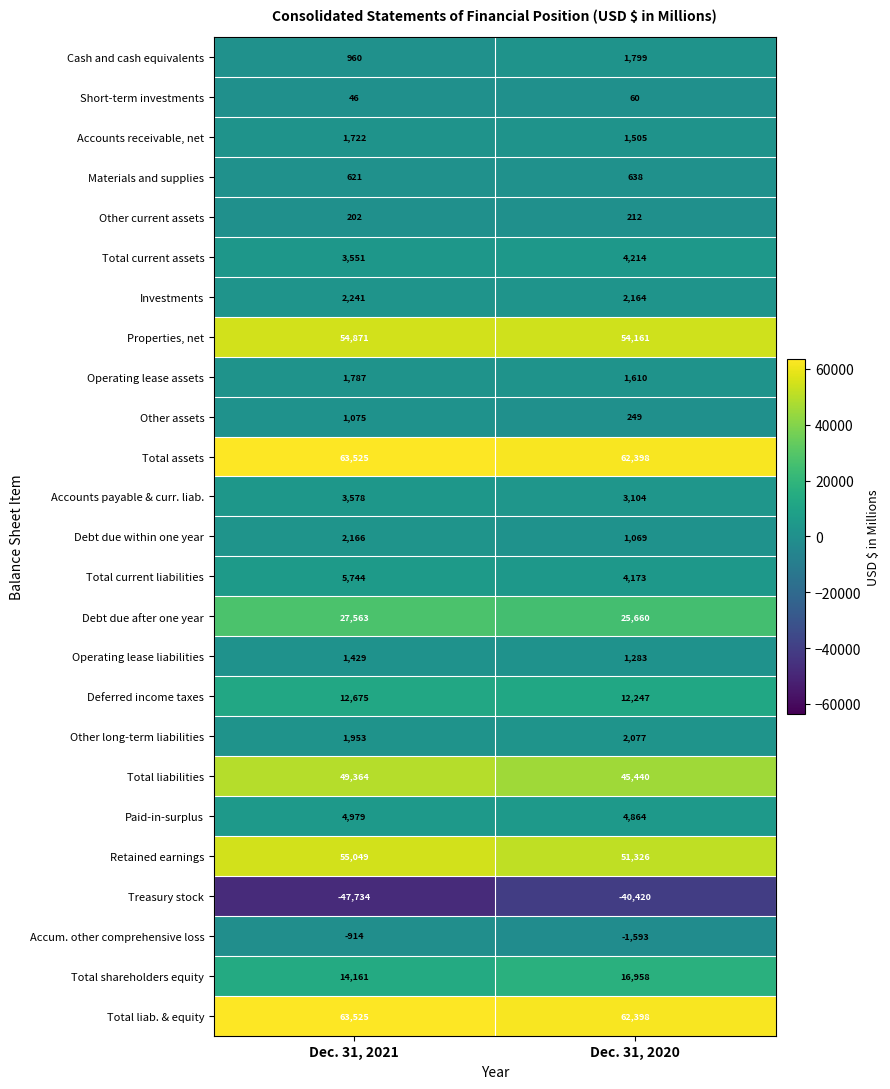

Read the Total current liabilities value at Dec. 31, 2020.

4173